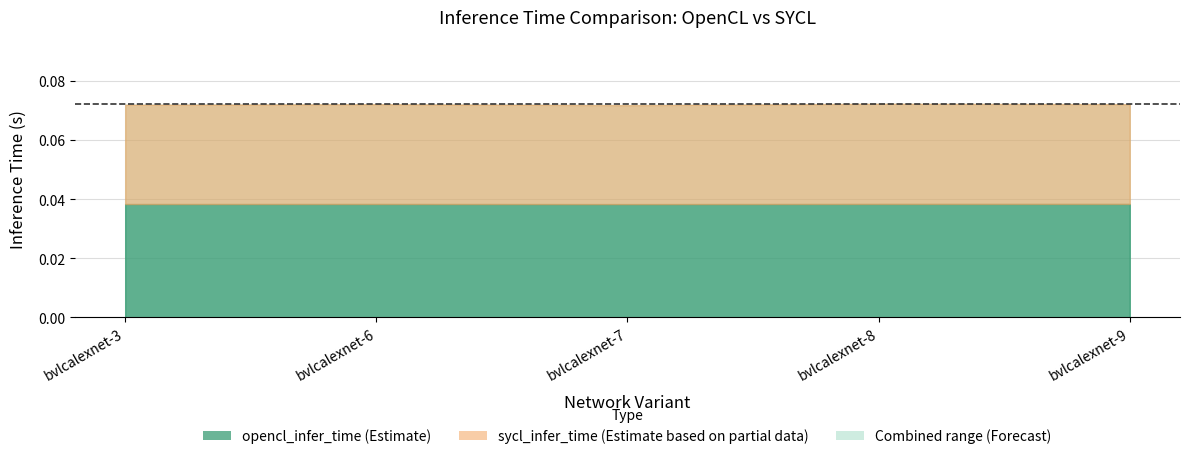

At which category is the sum across all series the highest?

bvlcalexnet-8